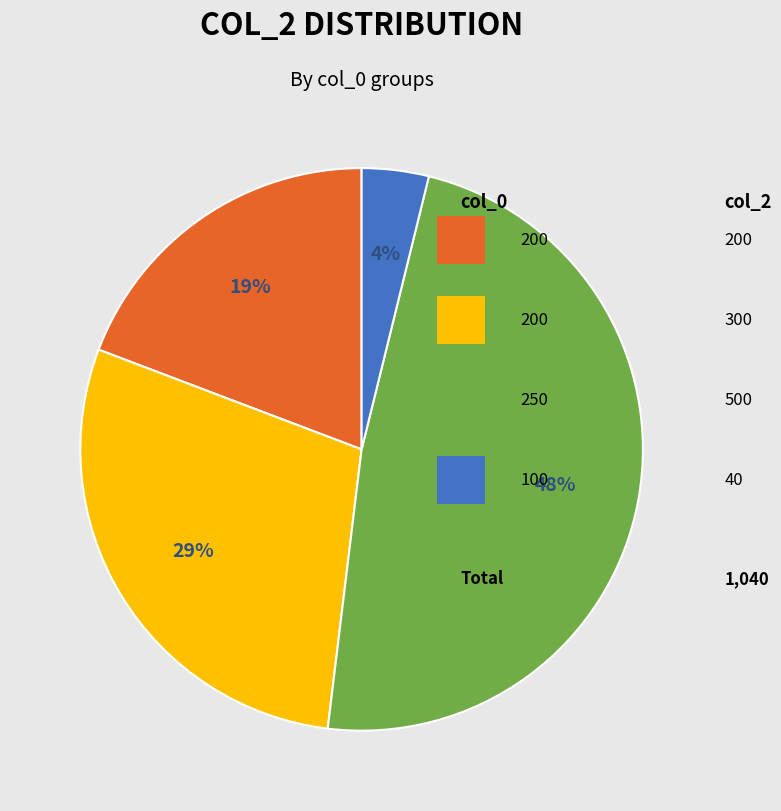

Does any single category account for the majority?

No